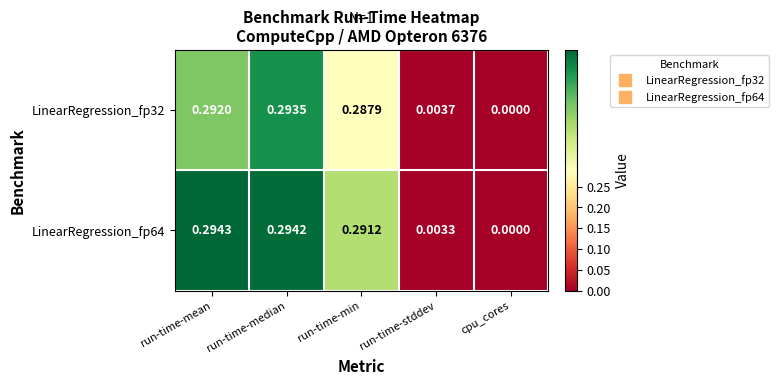

At which category is the sum across all series the highest?

run-time-median